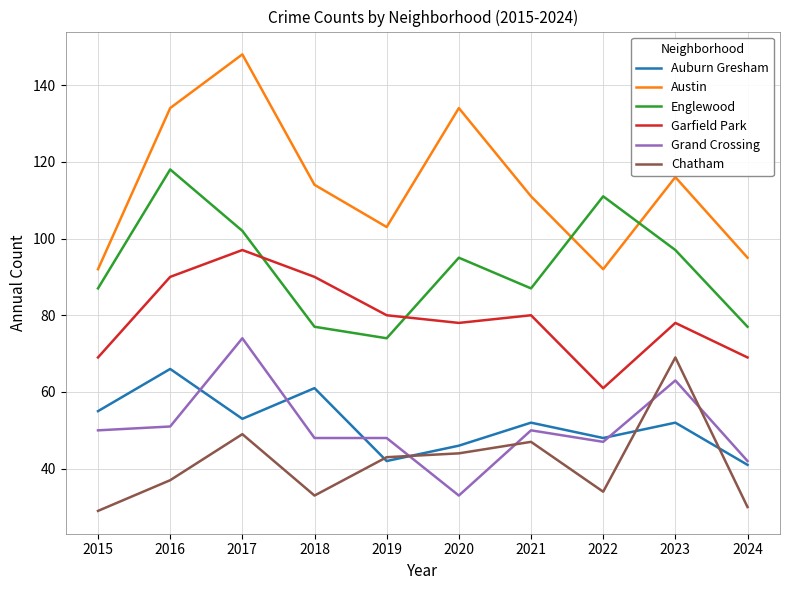

Where is the first local minimum for Austin?

2019